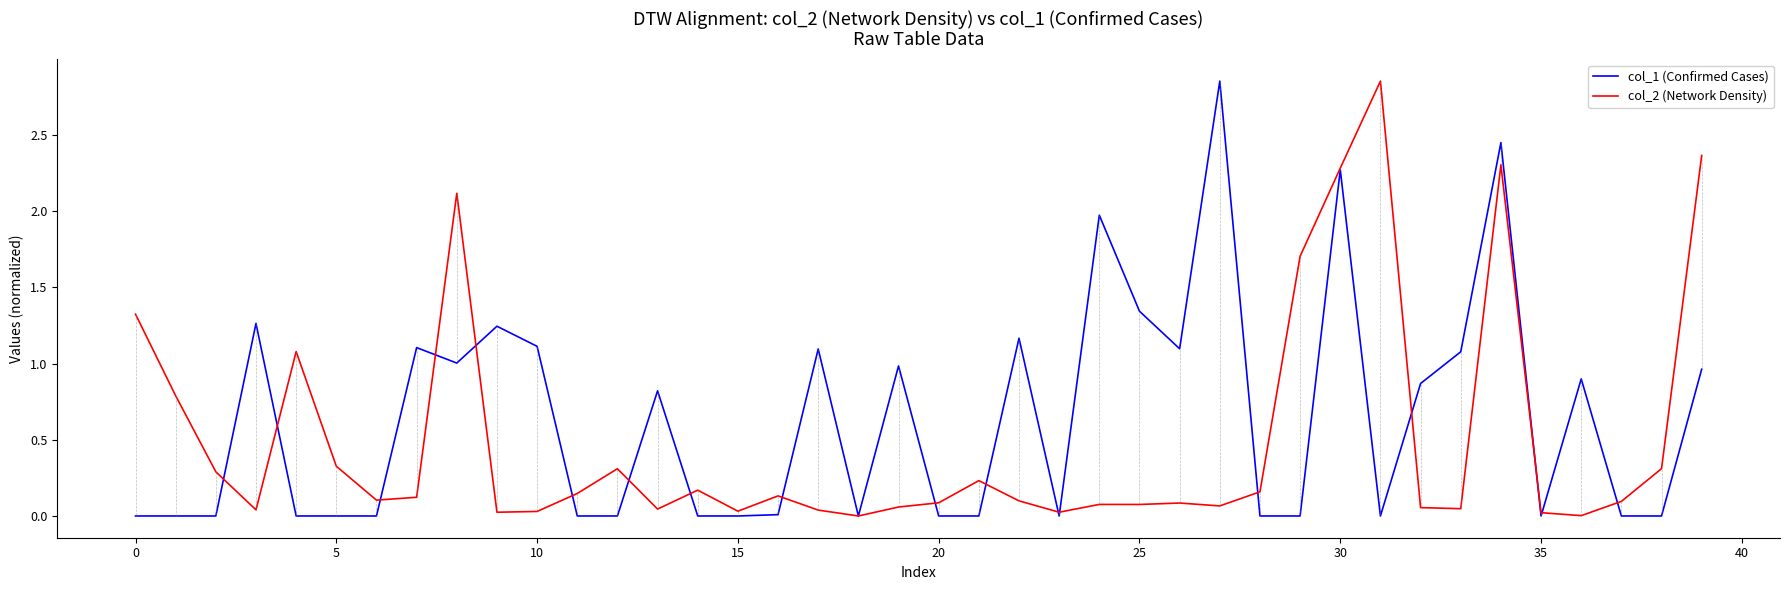

True or false: col_1 (Confirmed Cases) and col_2 (Network Density) intersect in this chart.

True